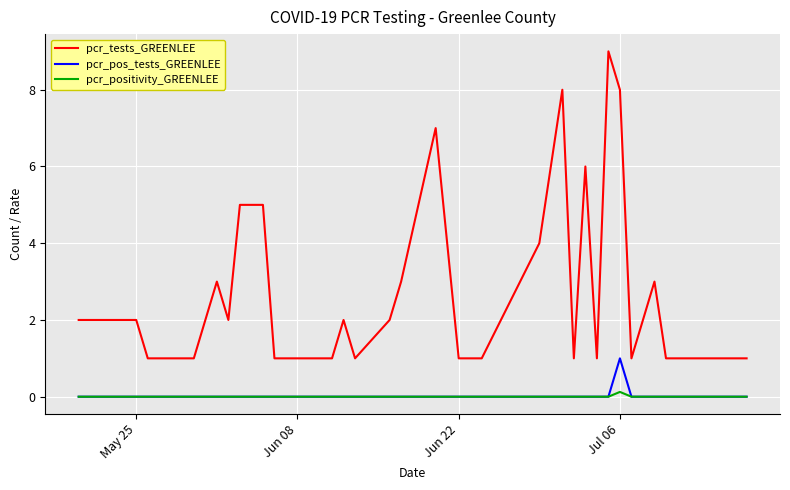

Rank the series by their maximum value, from highest to lowest.

pcr_tests_GREENLEE, pcr_pos_tests_GREENLEE, pcr_positivity_GREENLEE